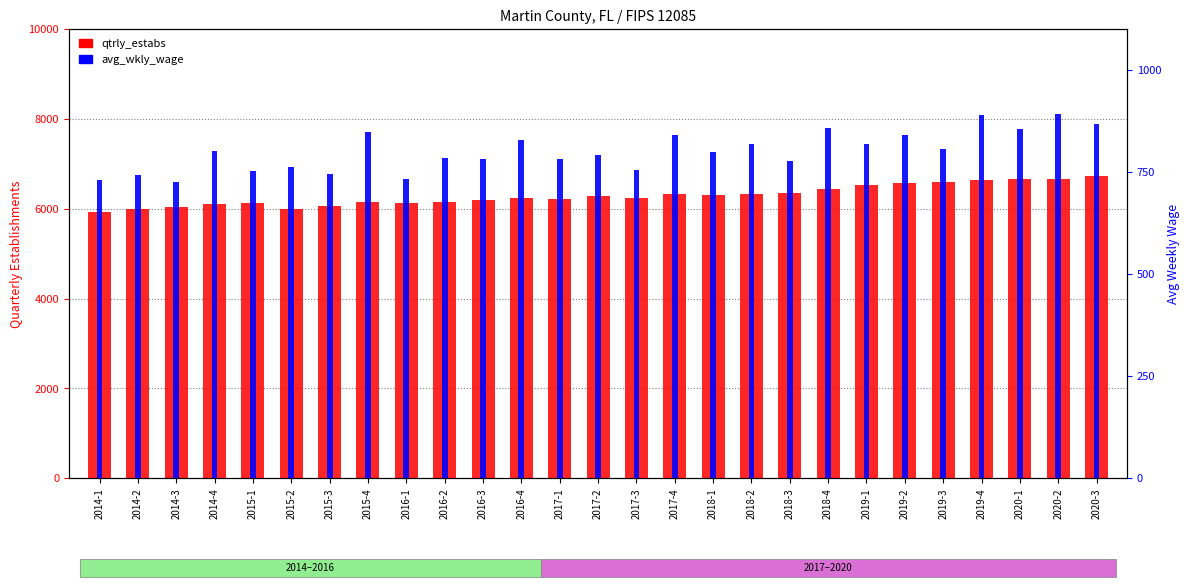

Which label corresponds to the smallest value in the chart?

2014-3